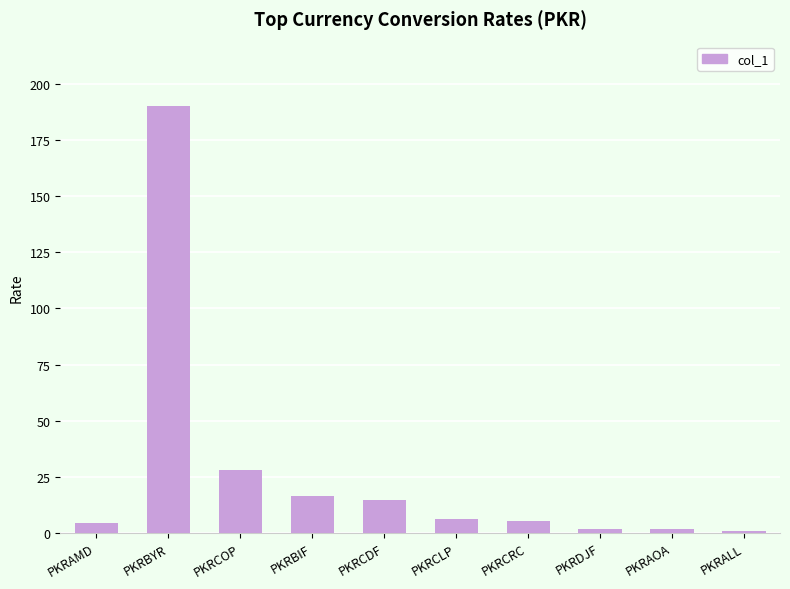

Which label corresponds to the largest value in the chart?

PKRBYR